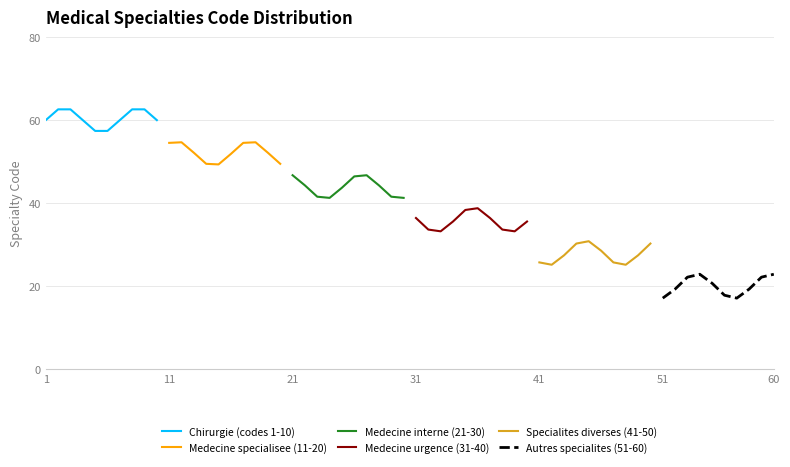

How many values in the Medecine specialisee (11-20) series exceed 52?

6